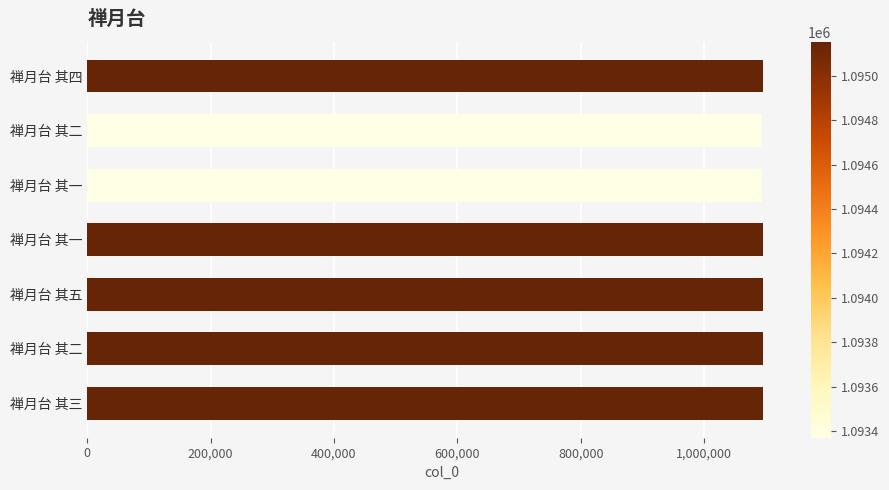

Are the bars horizontal?

Yes